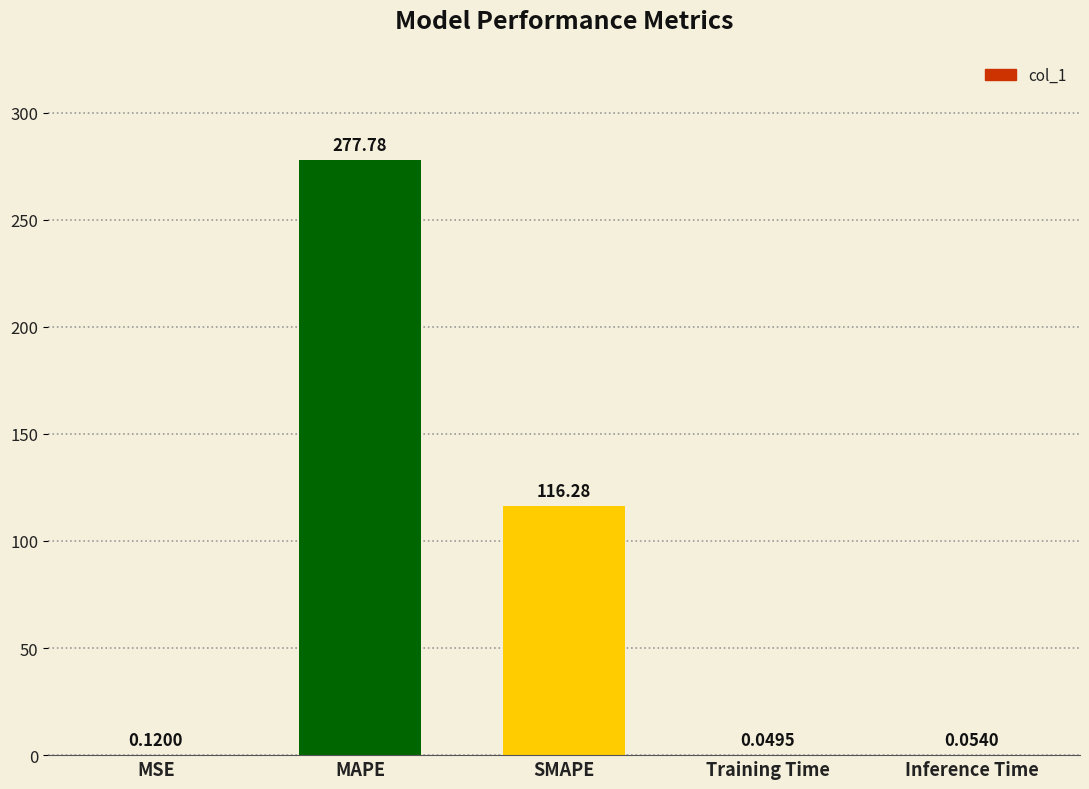

What is the sum of the values at Inference Time and SMAPE?

116.3